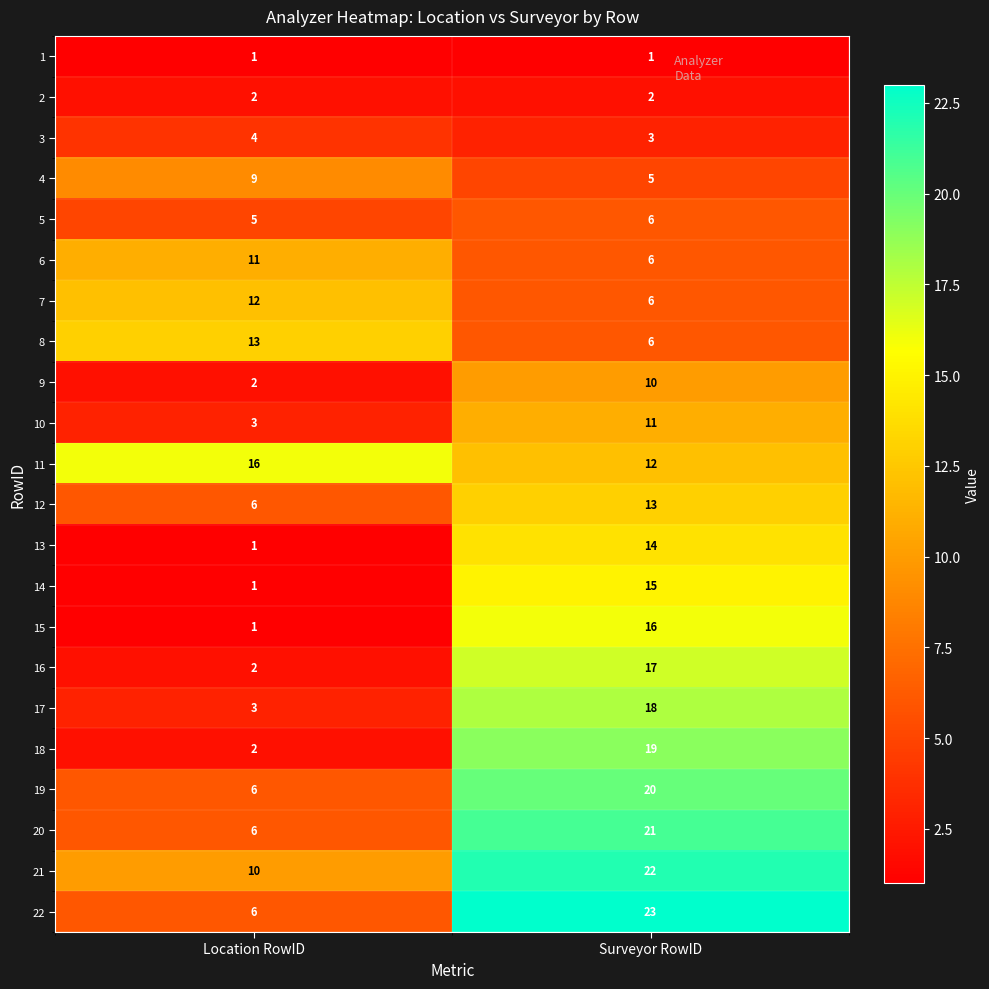

What is the difference between the highest and lowest values at Location RowID?

15